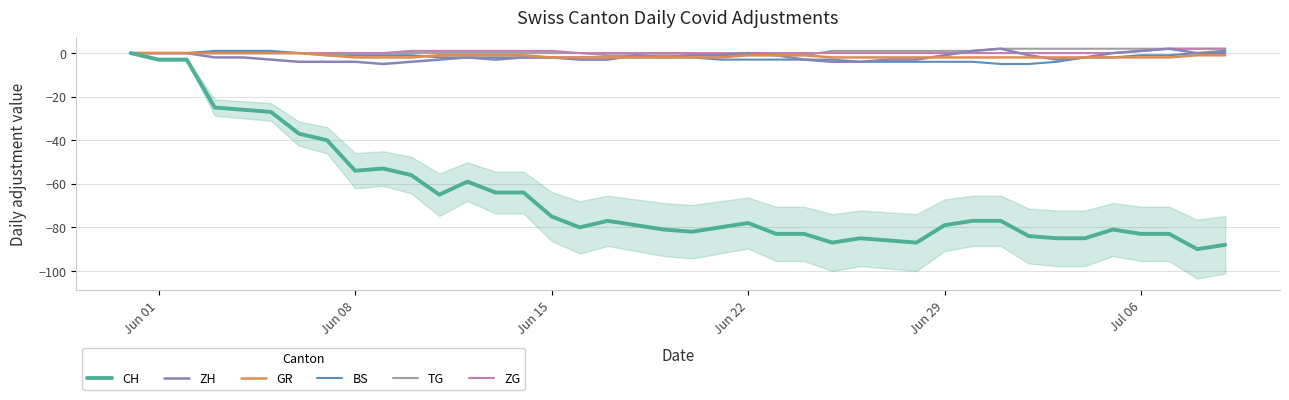

What is the lowest value of the BS series?

-5